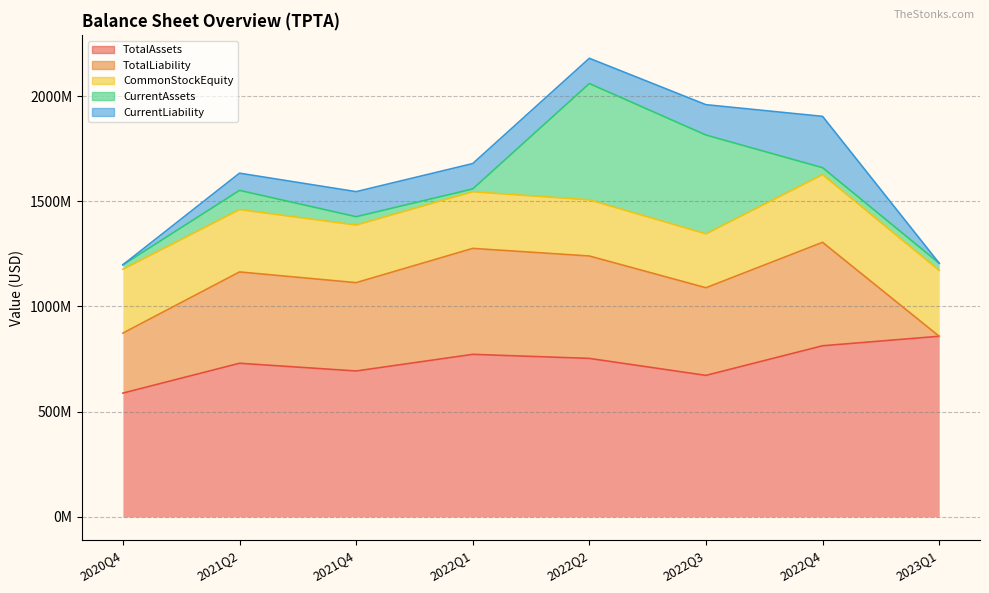

Between 2022Q3 and 2022Q4, which series saw the biggest shift?

CurrentAssets